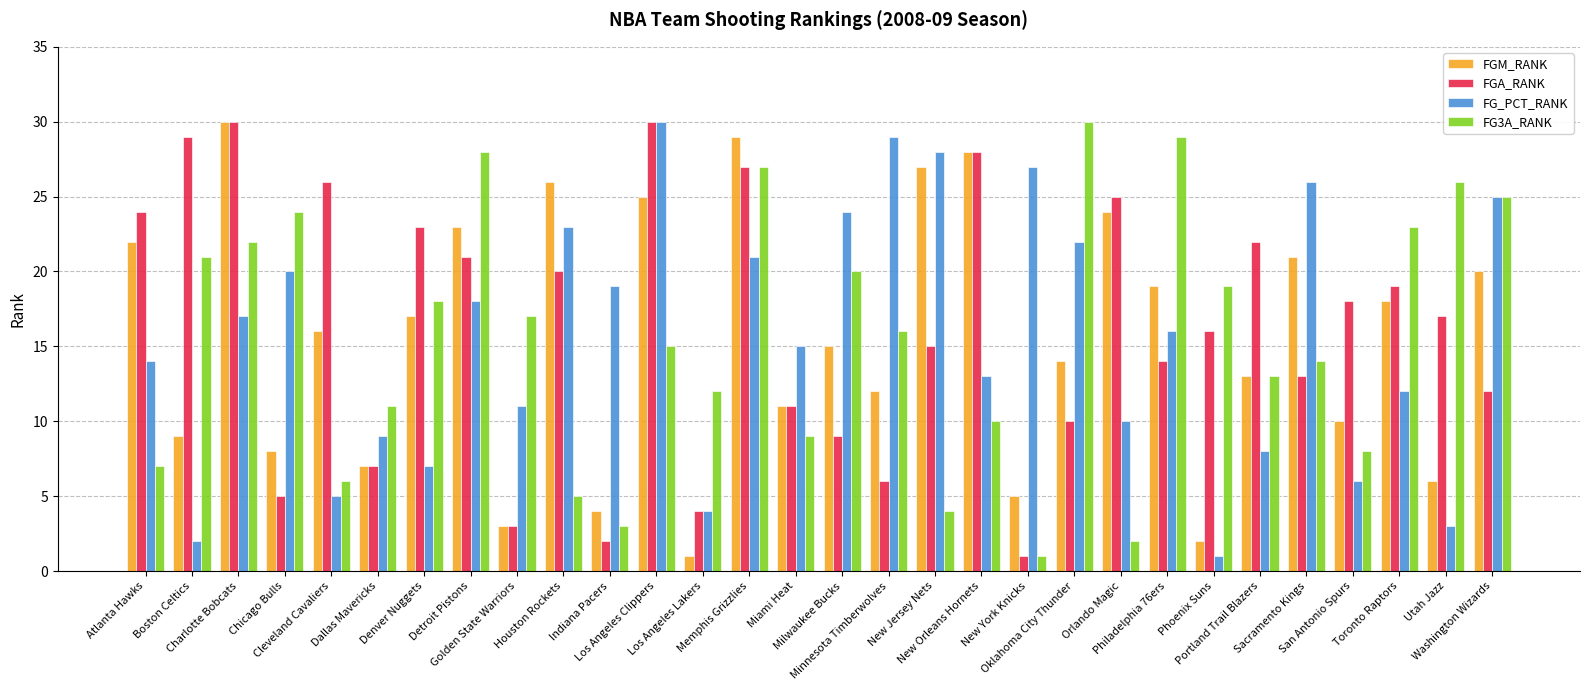

Where is FGA_RANK nearest to the value 15?

New Jersey Nets